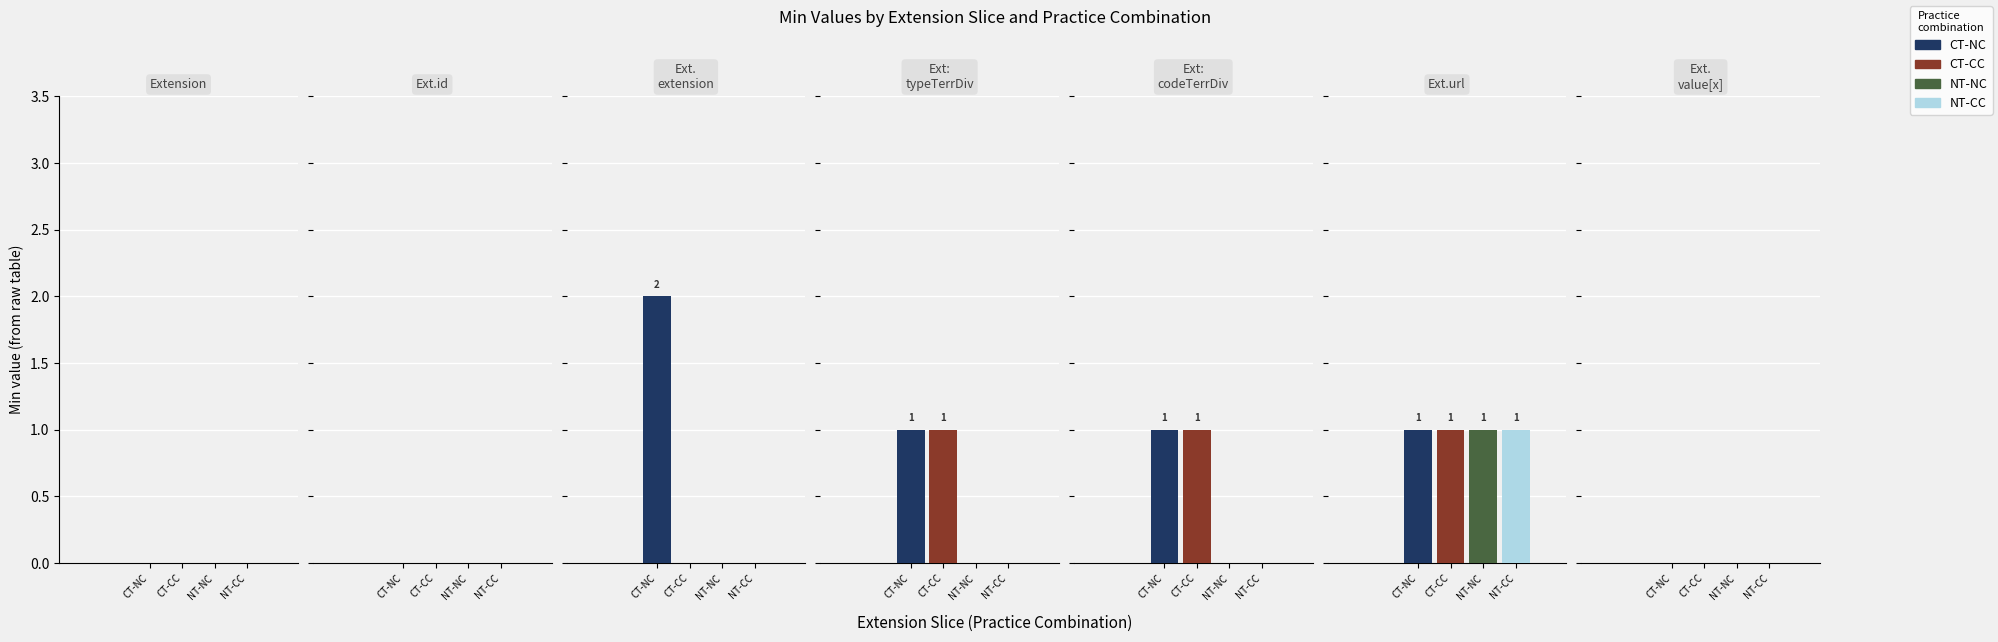

The value of CT-CC at 5 is 1. True or false?

True